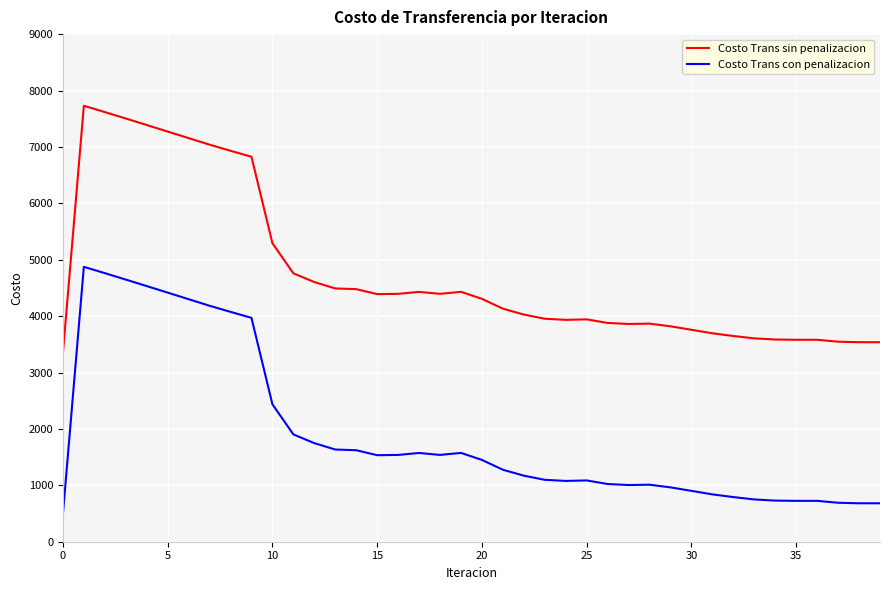

What is the lowest value of the Costo Trans sin penalizacion series?

3343.3